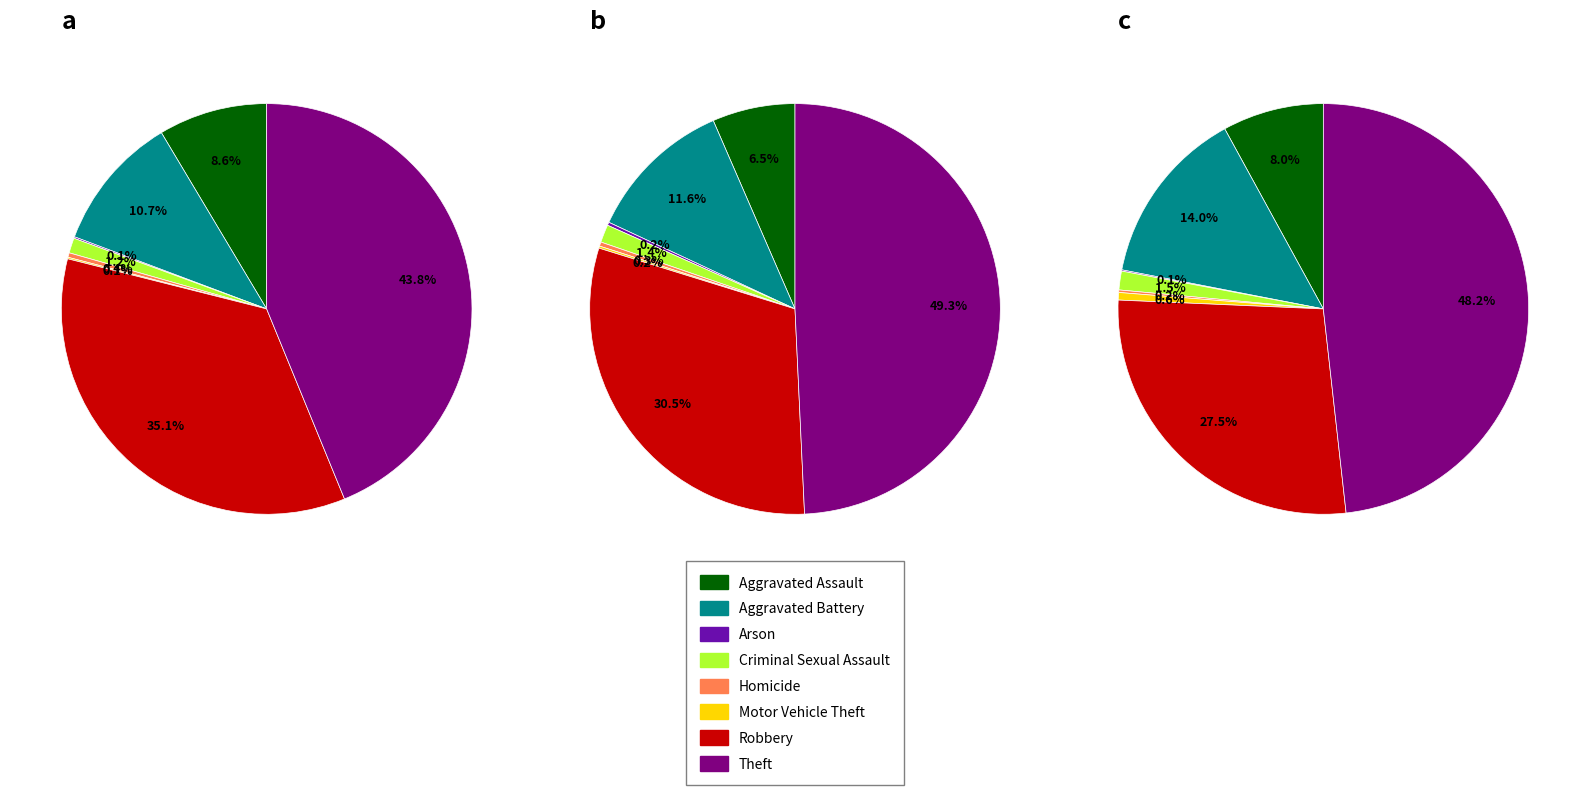

True or false: 6 accounts for 38% of the total.

False